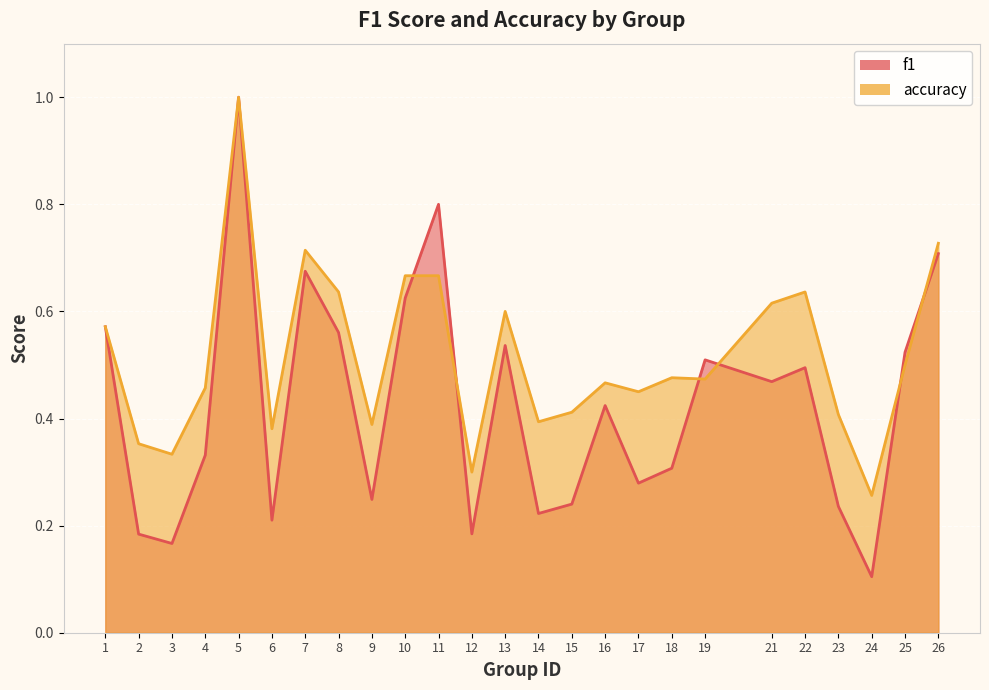

What is the total value across all series at 24?

0.4